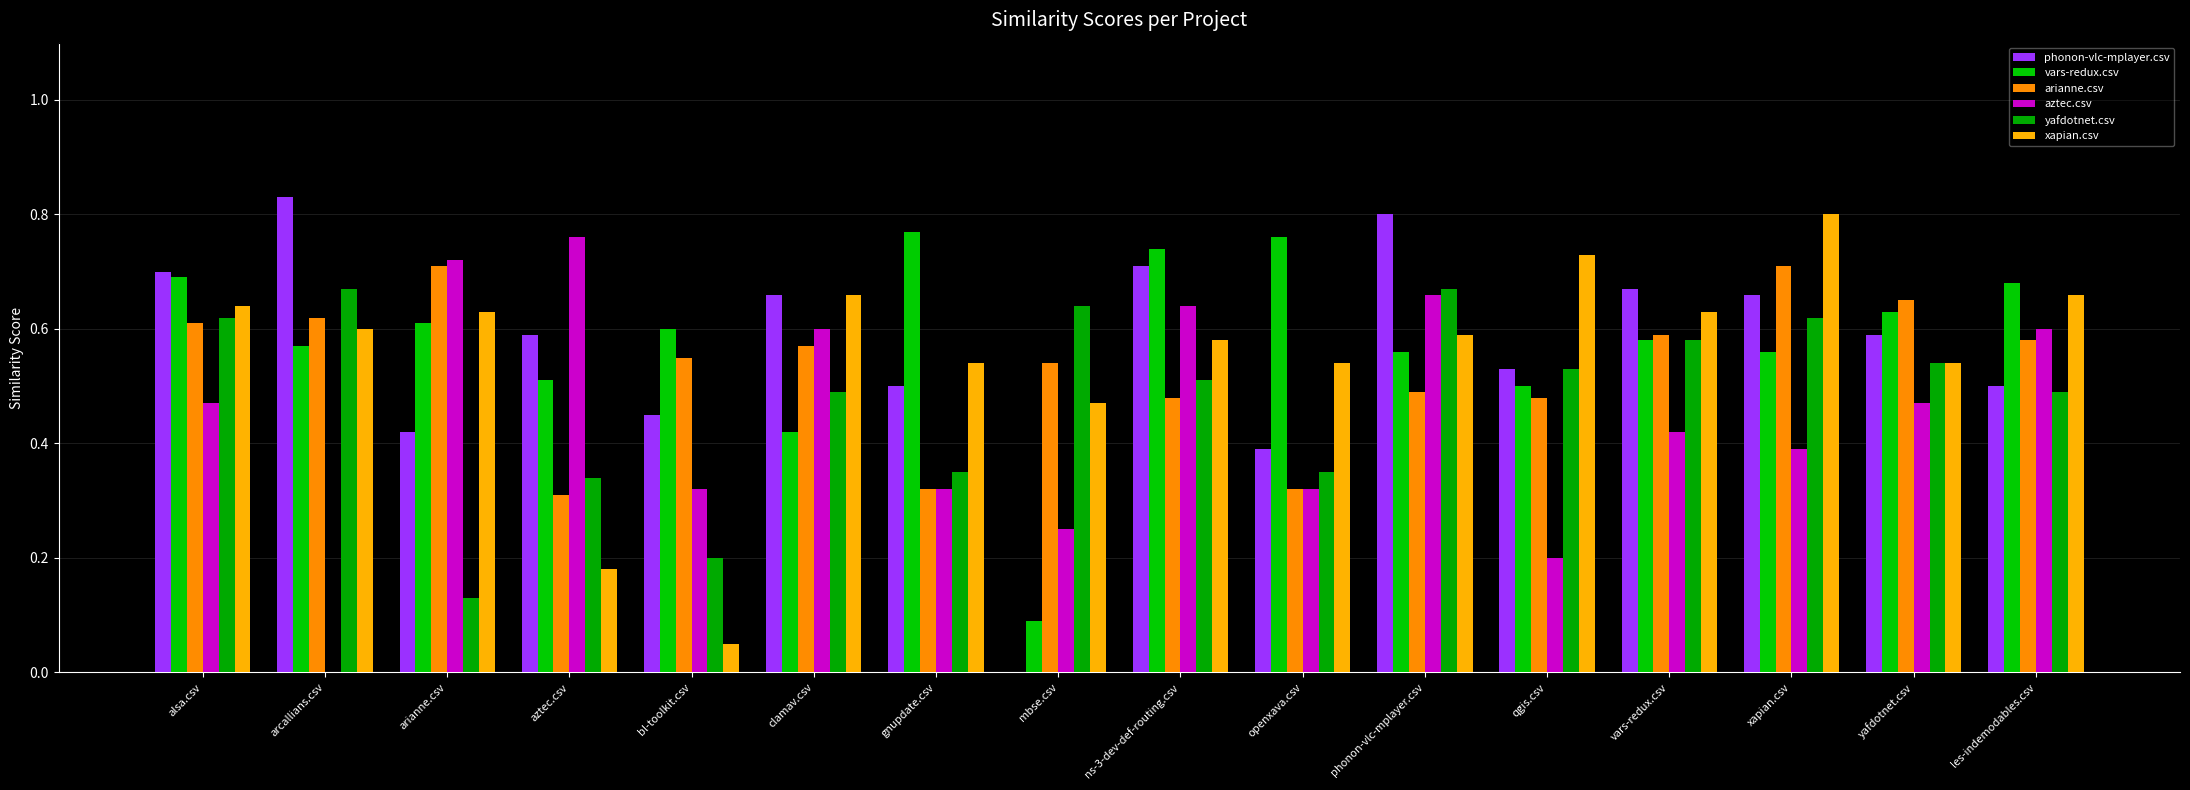

What is the sum of the yafdotnet.csv values at xapian.csv and aztec.csv?

1.0